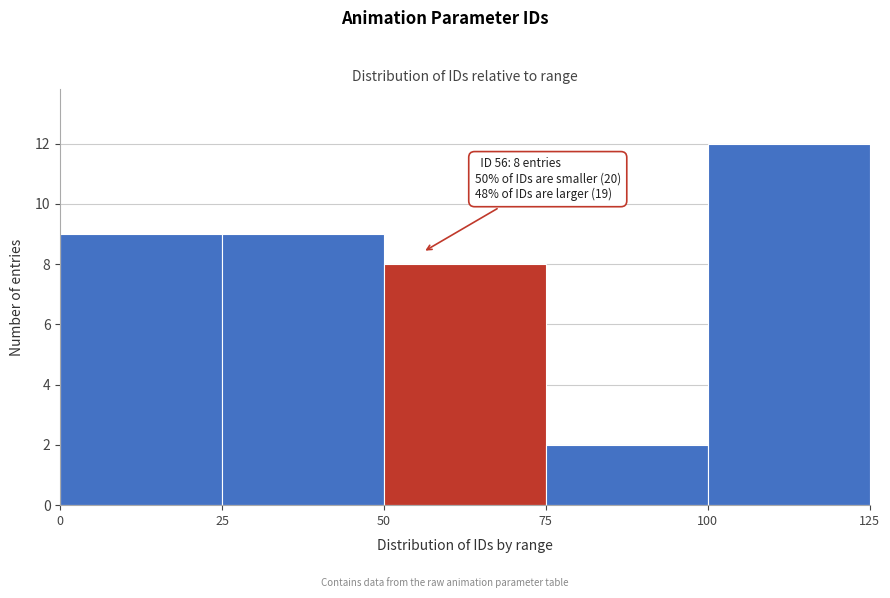

Over which range of the x-axis is the bar tallest?

100 to 125